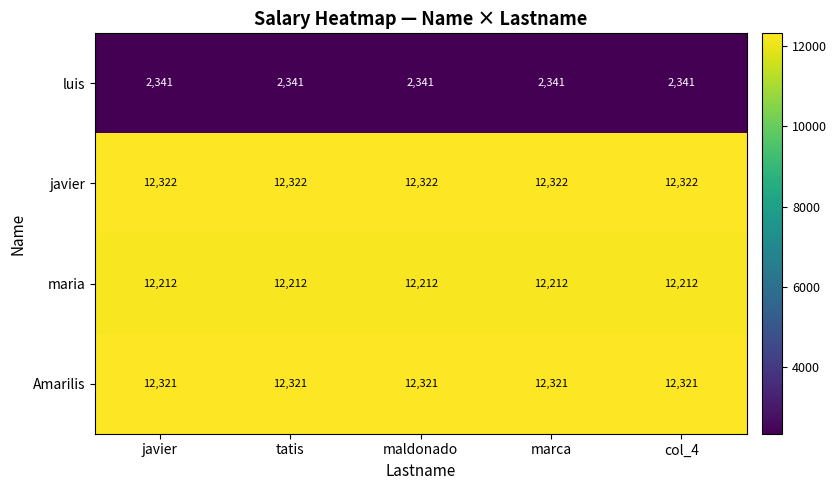

What is the maximum value shown in the chart?

12322